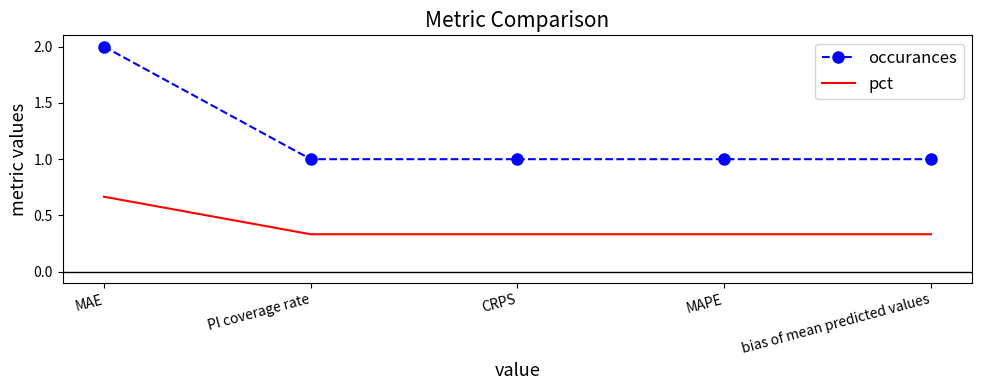

Which series changed the most between MAE and bias of mean predicted values?

occurances